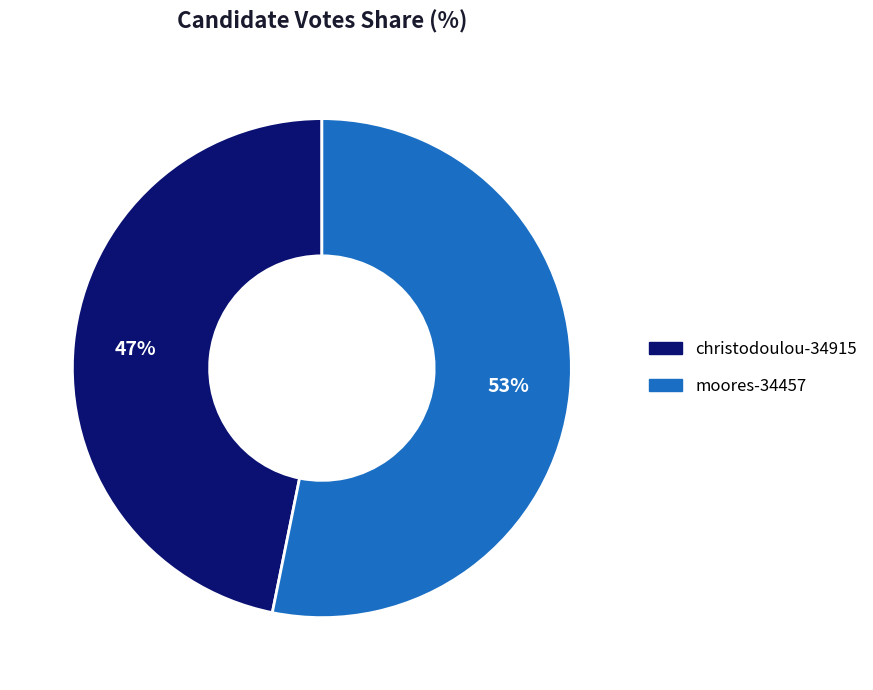

Which slice is the smallest?

christodoulou-34915